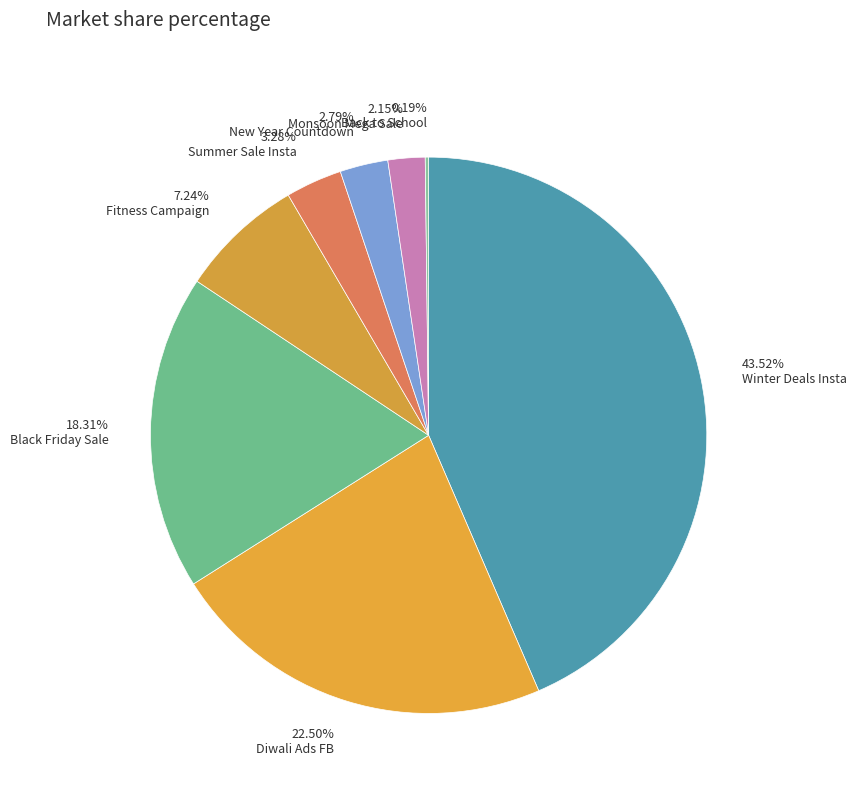

To the nearest percent, what is the average slice percentage?

12%